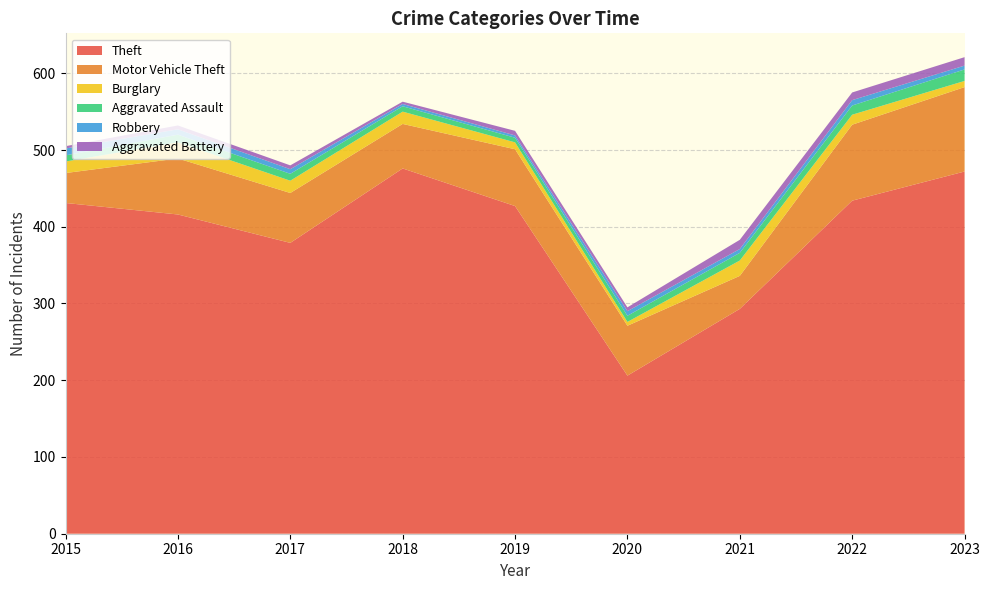

Reading left to right, what are all the values shown in this chart?

Theft: 2015=431	2016=416	2017=379	2018=476	2019=427	2020=206	2021=293	2022=434	2023=472
Motor Vehicle Theft: 2015=39	2016=73	2017=65	2018=58	2019=74	2020=65	2021=43	2022=99	2023=110
Burglary: 2015=15	2016=21	2017=16	2018=16	2019=9	2020=5	2021=20	2022=13	2023=8
Aggravated Assault: 2015=8	2016=10	2017=9	2018=7	2019=6	2020=8	2021=10	2022=12	2023=15
Robbery: 2015=9	2016=7	2017=6	2018=3	2019=3	2020=6	2021=5	2022=7	2023=5
Aggravated Battery: 2015=3	2016=5	2017=5	2018=3	2019=6	2020=5	2021=12	2022=10	2023=11